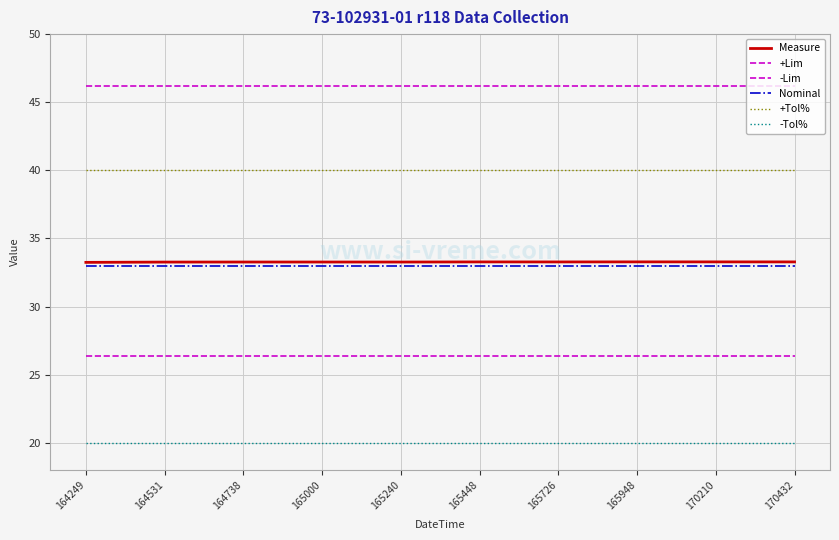

How many lines are shown in the chart?

6